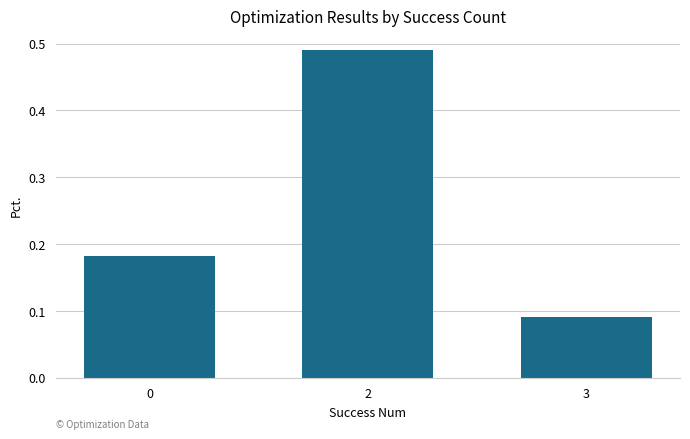

How many values are between 0 and 1?

3